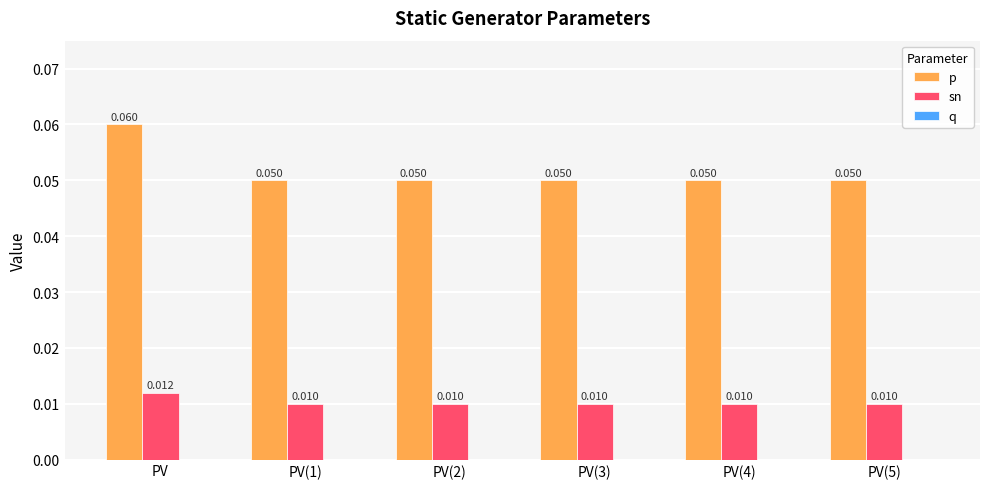

Does the chart contain stacked bars?

No